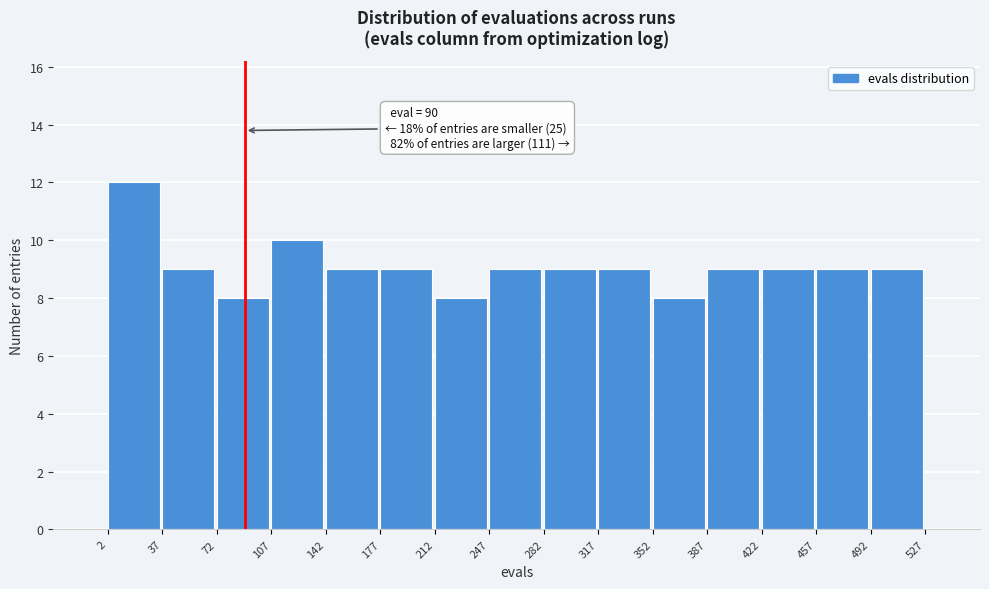

Which range on the x-axis has the tallest bar?

2 to 37